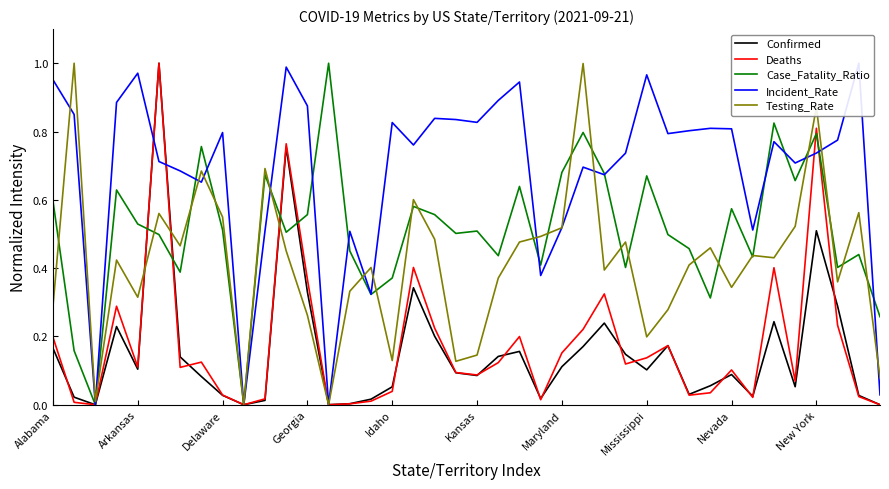

Which series has the largest range (max minus min)?

Confirmed